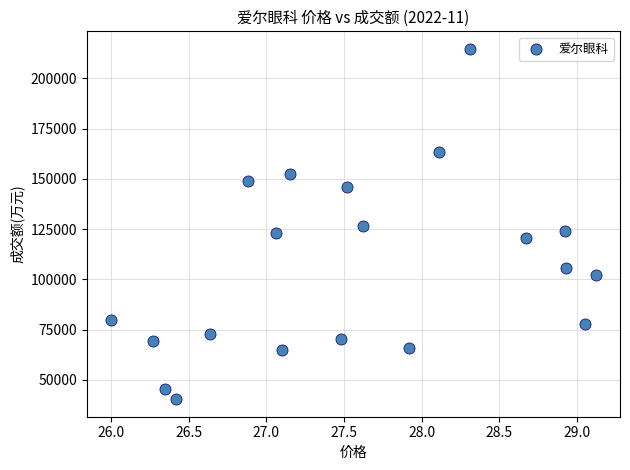

What is the range of Y values (max minus min)?

174270